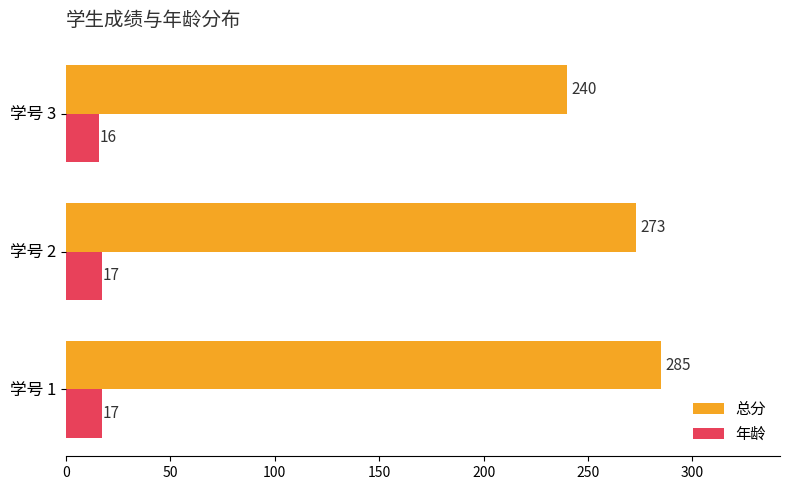

List the labels in order of 总分 value, smallest first.

学号 3, 学号 2, 学号 1